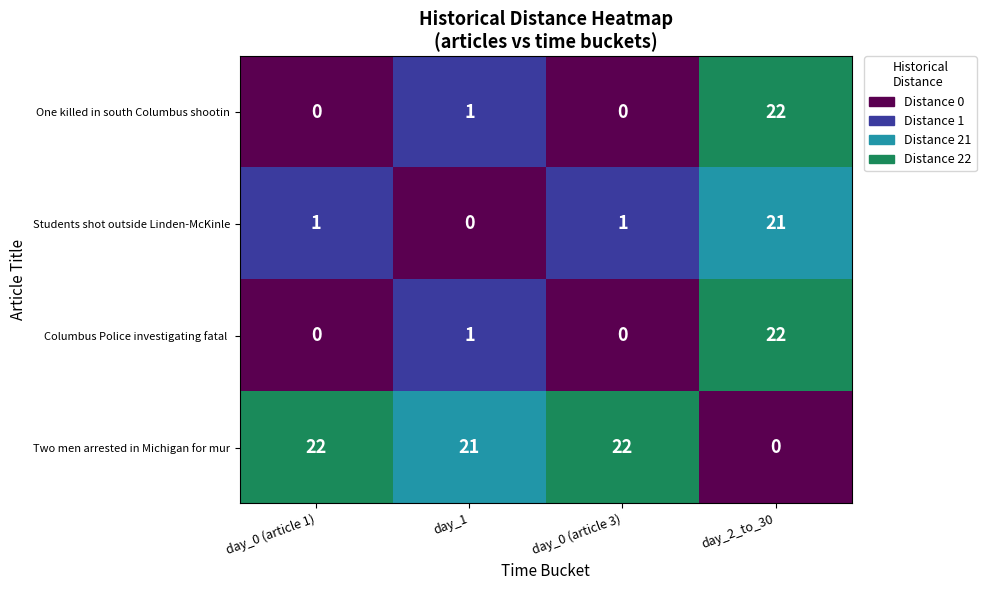

What is the difference between the highest and lowest values at day_0 (article 3)?

22